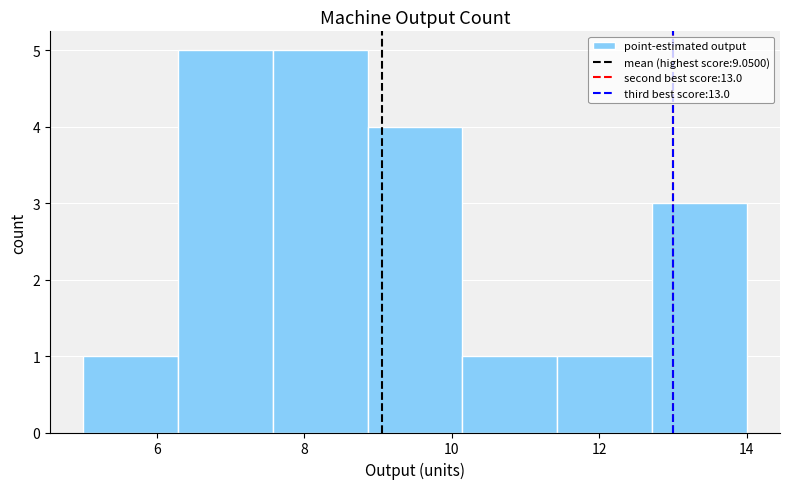

Reading left to right, transcribe this chart: for each bar, give the range it covers on the x-axis and its height. Neither the bar edges nor the heights are printed on the chart, so give them approximately, as read against the axes.

5.0 to 6.2: 1
6.2 to 7.6: 5
7.6 to 8.8: 5
8.8 to 10.2: 4
10.2 to 11.4: 1
11.4 to 12.8: 1
12.8 to 14.0: 3